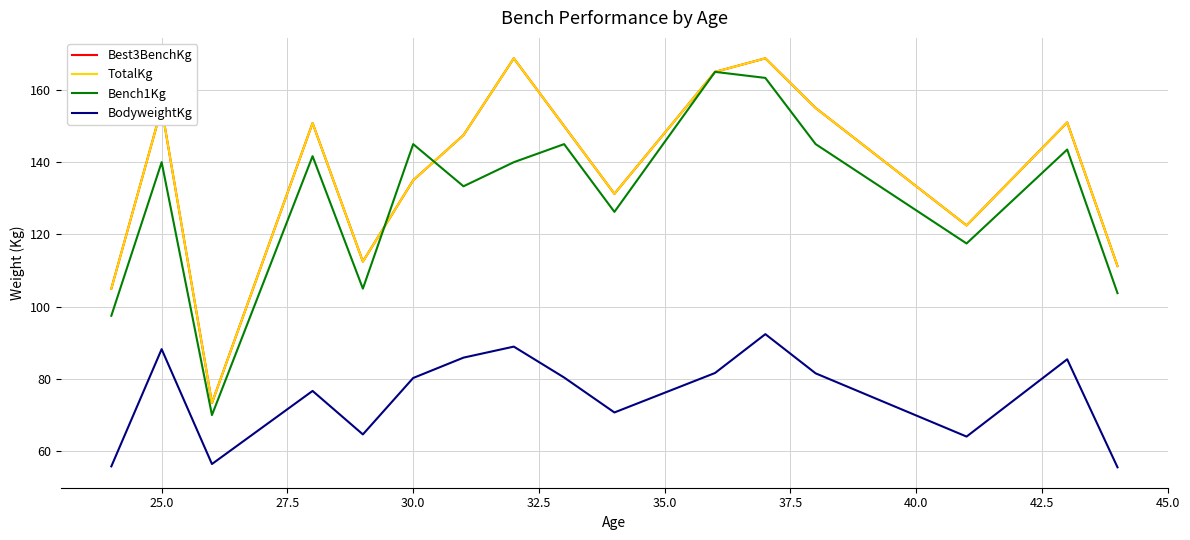

What is the difference between the second highest and minimum values in the Bench1Kg series?

93.3